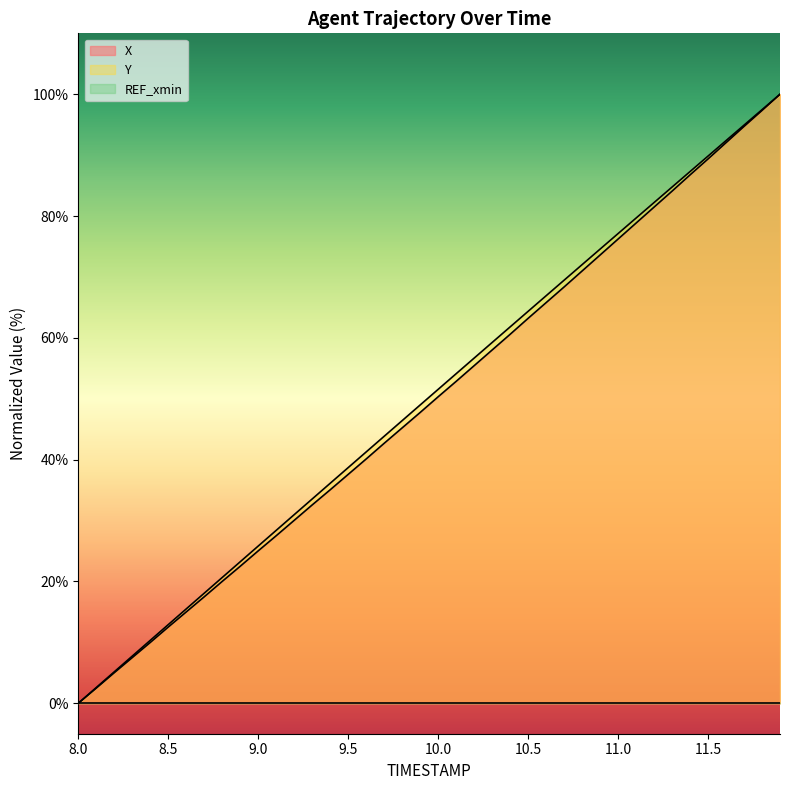

Rank the series by their maximum value, from lowest to highest.

X, Y